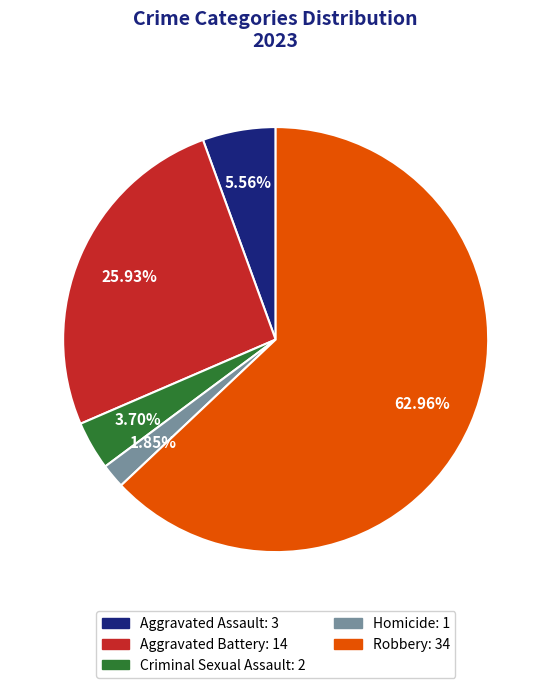

What percentage is the Criminal Sexual Assault slice, to the nearest percent?

4%